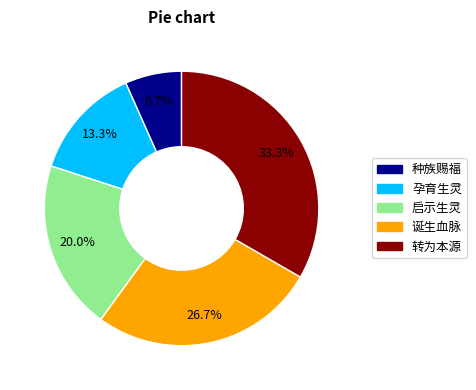

What percentage is the 孕育生灵 slice, to the nearest percent?

13%